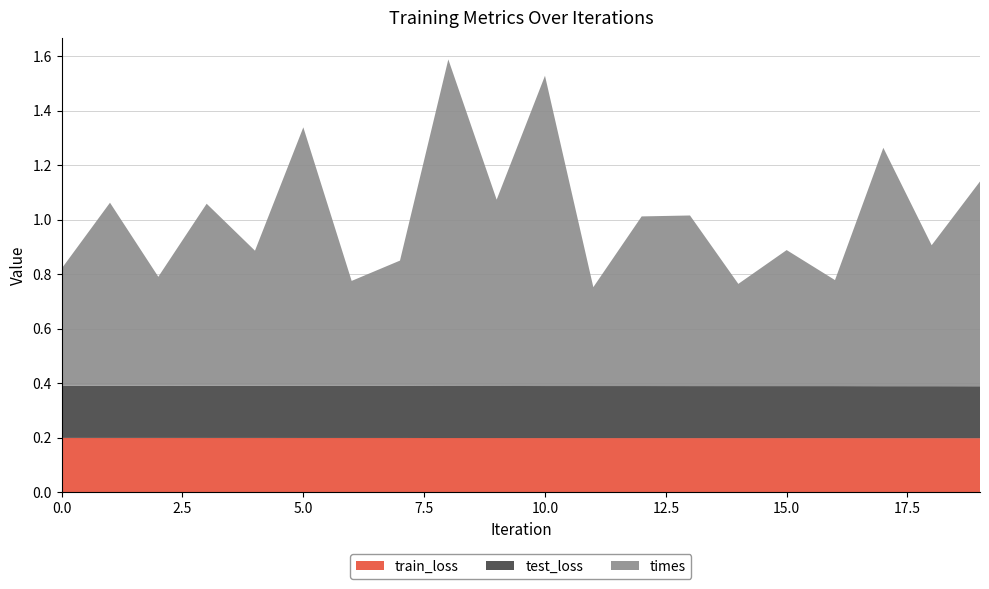

Reading left to right, what are all the values shown in this chart?

train_loss: 0=0.2	1=0.2	2=0.2	3=0.2	4=0.2	5=0.2	6=0.2	7=0.2	8=0.2	9=0.2	10=0.2	11=0.2	12=0.2	13=0.2	14=0.2	15=0.2	16=0.2	17=0.2	18=0.2	19=0.2
test_loss: 0=0.2	1=0.2	2=0.2	3=0.2	4=0.2	5=0.2	6=0.2	7=0.2	8=0.2	9=0.2	10=0.2	11=0.2	12=0.2	13=0.2	14=0.2	15=0.2	16=0.2	17=0.2	18=0.2	19=0.2
times: 0=0.4	1=0.7	2=0.4	3=0.7	4=0.5	5=0.9	6=0.4	7=0.5	8=1.2	9=0.7	10=1.1	11=0.4	12=0.6	13=0.6	14=0.4	15=0.5	16=0.4	17=0.9	18=0.5	19=0.8